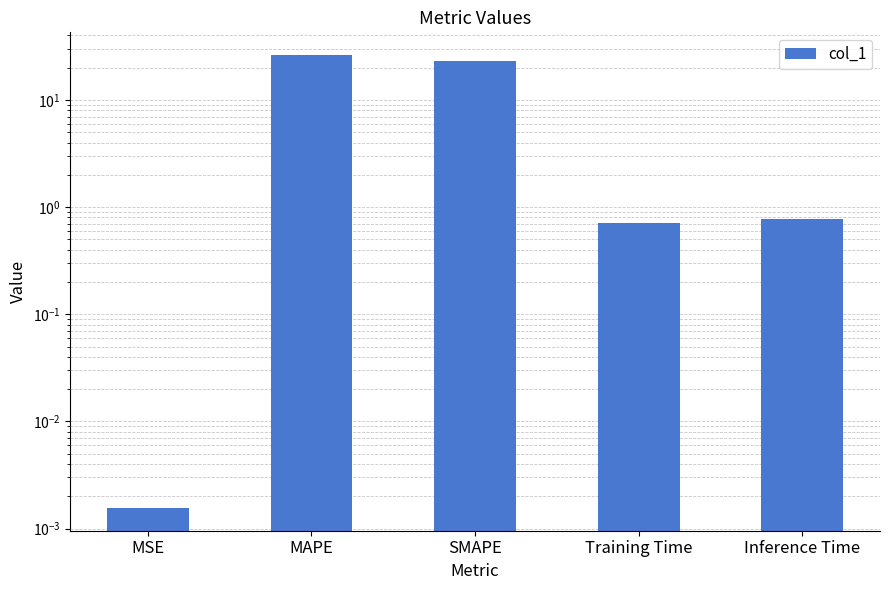

List the labels in order of value, smallest first.

MSE, Training Time, Inference Time, SMAPE, MAPE